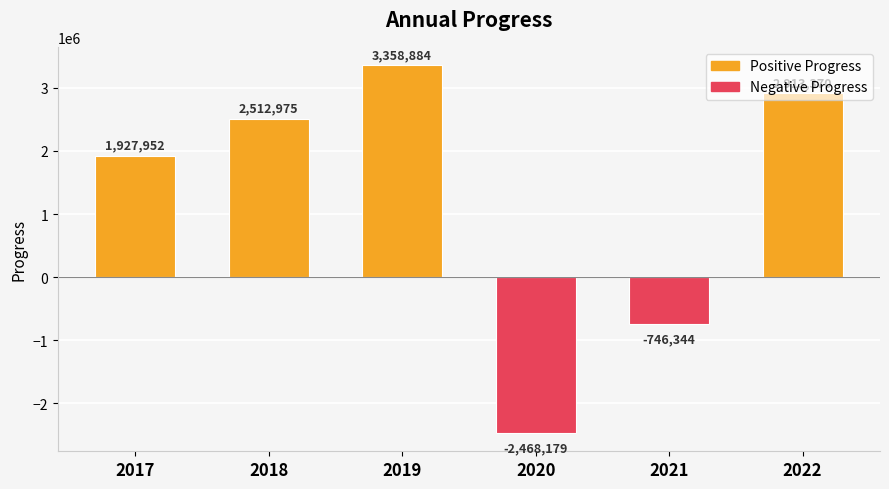

What is the minimum value shown in the chart?

-2468179.0